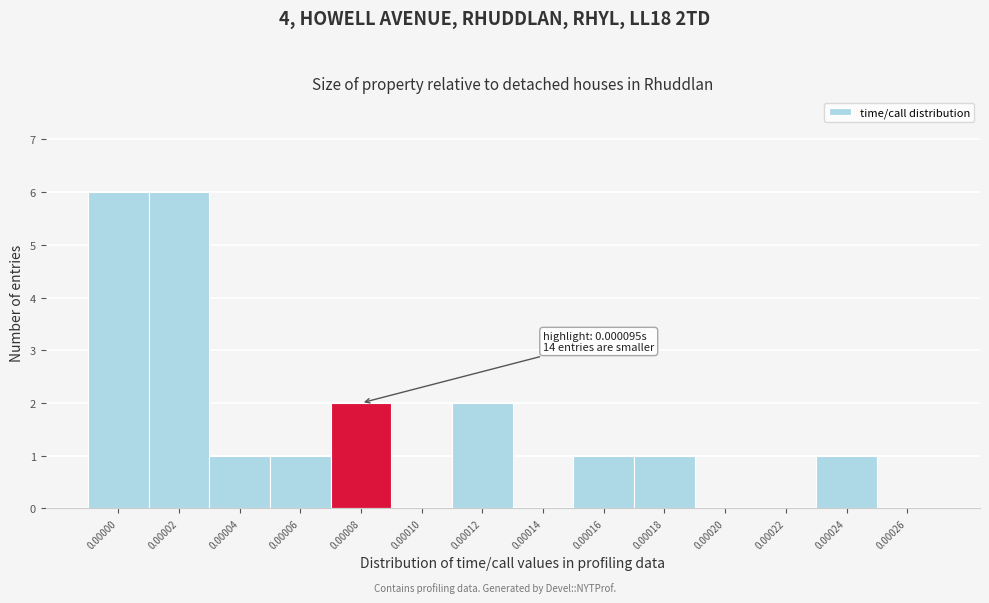

Reading left to right, extract all data points from this chart.

0.00000=6	0.00002=6	0.00004=1	0.00006=1	0.00008=2	0.00010=0	0.00012=2	0.00014=0	0.00016=1	0.00018=1	0.00020=0	0.00022=0	0.00024=1	0.00026=0